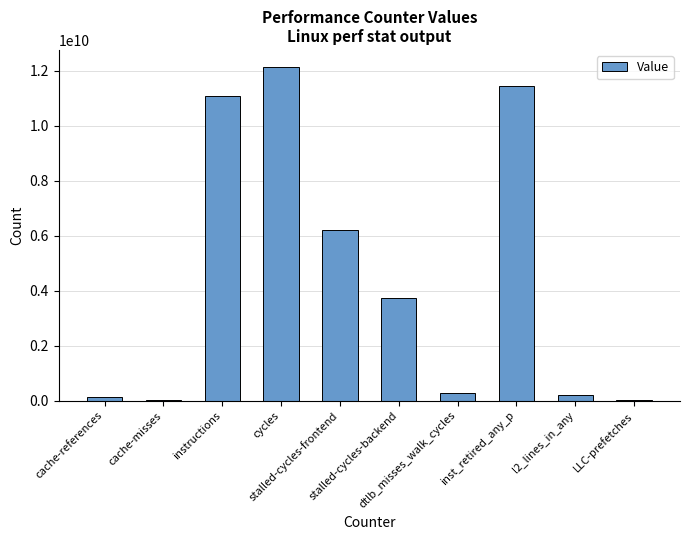

What is the greatest value displayed?

12147645777